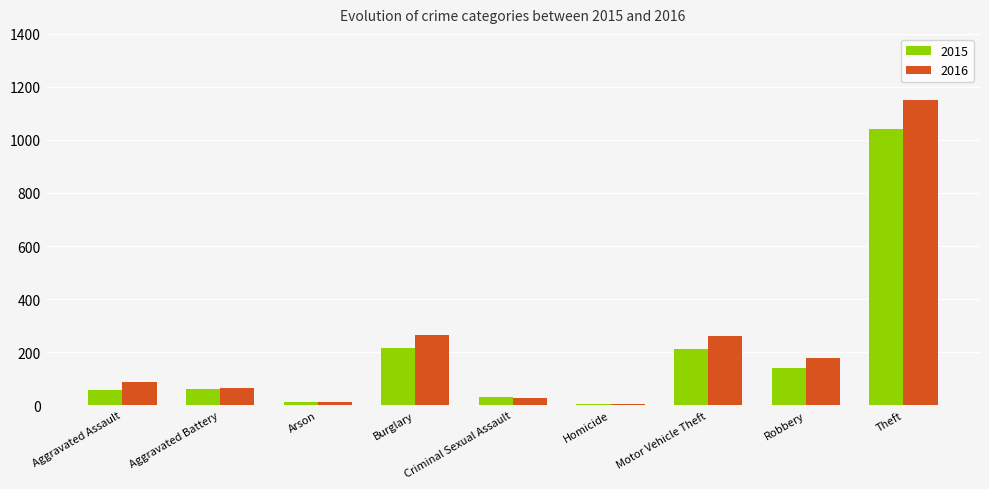

The value of 2015 at Aggravated Assault is 56. True or false?

True